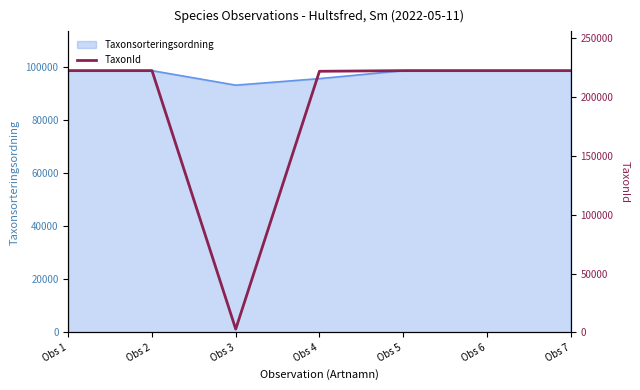

What is the value of the 4th point from the left?

221945